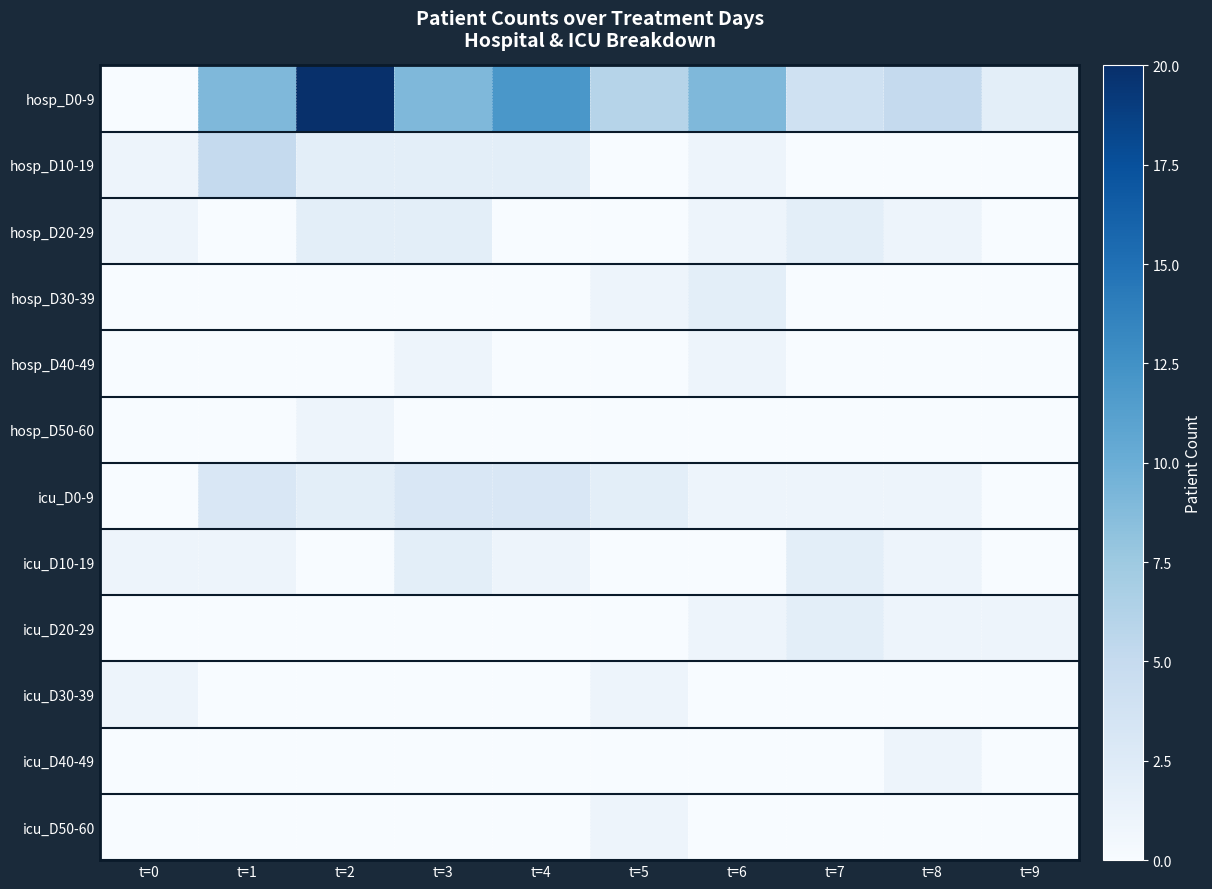

Reading right to left, what are all the values shown in this chart?

hosp_D0-9: t=9=2	t=8=5	t=7=4	t=6=9	t=5=6	t=4=12	t=3=9	t=2=20	t=1=9	t=0=0
hosp_D10-19: t=9=0	t=8=0	t=7=0	t=6=1	t=5=0	t=4=2	t=3=2	t=2=2	t=1=5	t=0=1
hosp_D20-29: t=9=0	t=8=1	t=7=2	t=6=1	t=5=0	t=4=0	t=3=2	t=2=2	t=1=0	t=0=1
hosp_D30-39: t=9=0	t=8=0	t=7=0	t=6=2	t=5=1	t=4=0	t=3=0	t=2=0	t=1=0	t=0=0
hosp_D40-49: t=9=0	t=8=0	t=7=0	t=6=1	t=5=0	t=4=0	t=3=1	t=2=0	t=1=0	t=0=0
hosp_D50-60: t=9=0	t=8=0	t=7=0	t=6=0	t=5=0	t=4=0	t=3=0	t=2=1	t=1=0	t=0=0
icu_D0-9: t=9=0	t=8=1	t=7=1	t=6=1	t=5=2	t=4=3	t=3=3	t=2=2	t=1=3	t=0=0
icu_D10-19: t=9=0	t=8=1	t=7=2	t=6=0	t=5=0	t=4=1	t=3=2	t=2=0	t=1=1	t=0=1
icu_D20-29: t=9=1	t=8=1	t=7=2	t=6=1	t=5=0	t=4=0	t=3=0	t=2=0	t=1=0	t=0=0
icu_D30-39: t=9=0	t=8=0	t=7=0	t=6=0	t=5=1	t=4=0	t=3=0	t=2=0	t=1=0	t=0=1
icu_D40-49: t=9=0	t=8=1	t=7=0	t=6=0	t=5=0	t=4=0	t=3=0	t=2=0	t=1=0	t=0=0
icu_D50-60: t=9=0	t=8=0	t=7=0	t=6=0	t=5=1	t=4=0	t=3=0	t=2=0	t=1=0	t=0=0